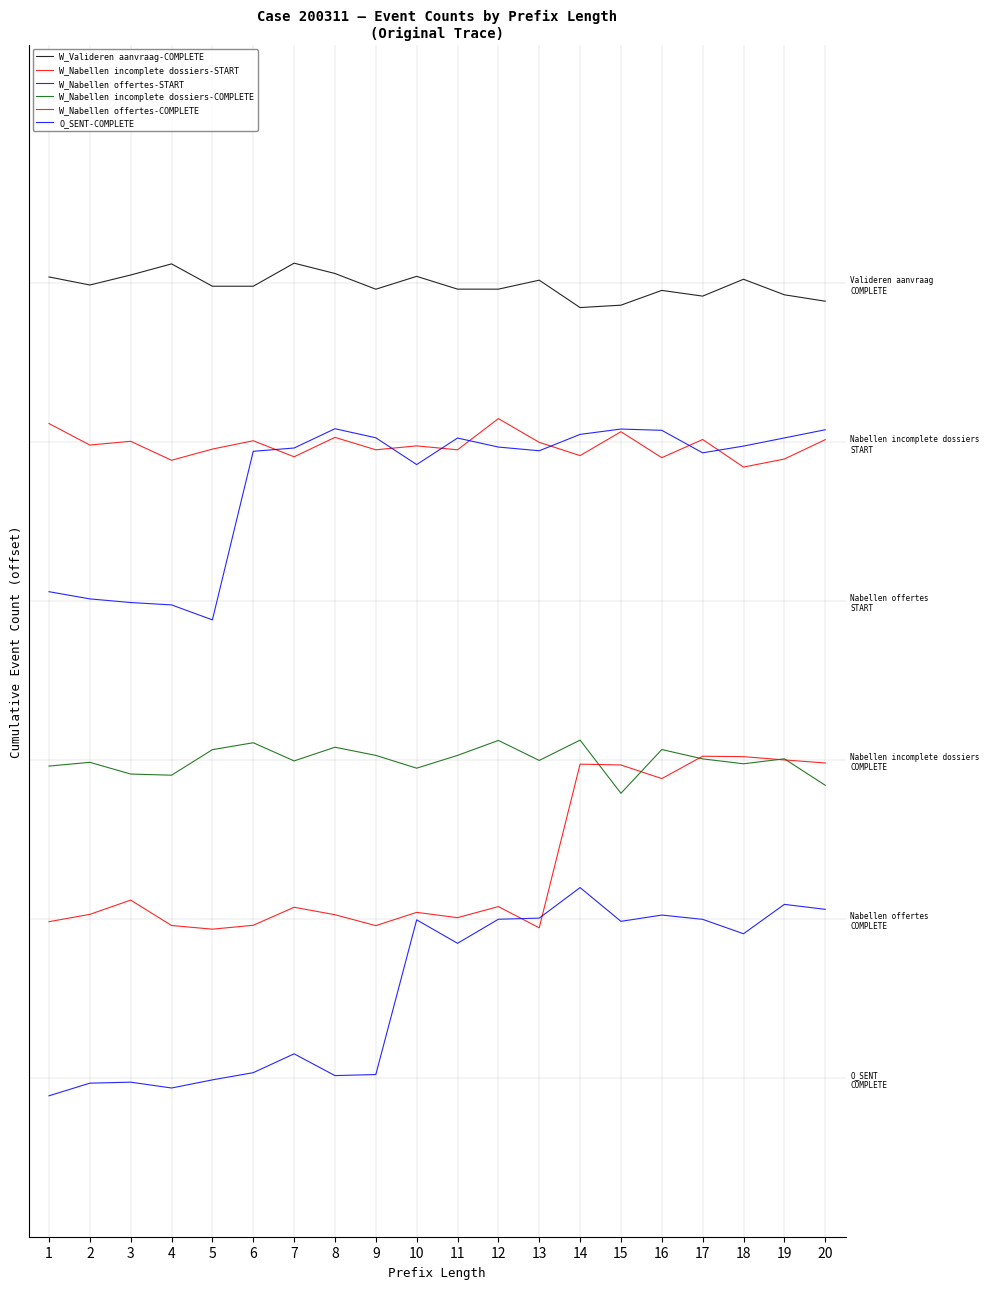

At how many categories does at least one series exceed 3?

20